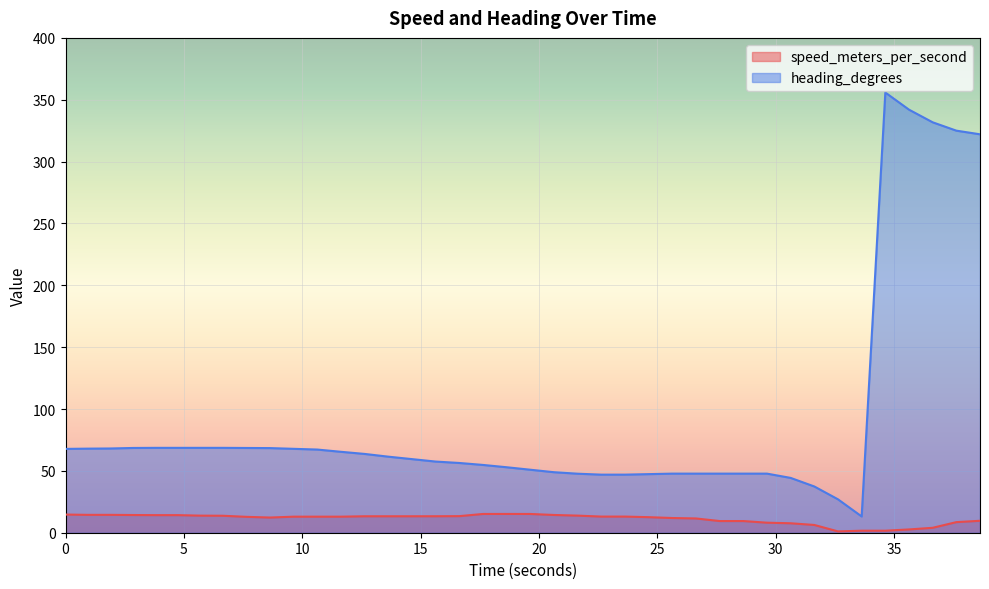

Reading right to left, transcribe all the data shown in this chart.

speed_meters_per_second: 9.7	8.6	4.0	2.7	1.6	1.6	1.1	6.3	7.6	8.1	9.4	9.4	11.5	11.9	12.6	13.1	13.1	13.8	14.3	15.2	15.2	15.2	13.4	13.3	13.3	13.3	13.3	13.0	13.0	13.0	12.3	12.8	13.7	13.8	14.2	14.2	14.3	14.4	14.4	14.7
heading_degrees: 322.1	325.0	331.8	342.0	355.8	13.1	27.0	37.4	44.3	47.8	47.8	47.8	47.8	47.8	47.4	47.0	46.9	47.7	48.9	50.9	52.9	54.8	56.4	57.5	59.5	61.5	63.7	65.4	67.2	67.8	68.4	68.5	68.6	68.6	68.6	68.6	68.5	68.1	68.0	67.8